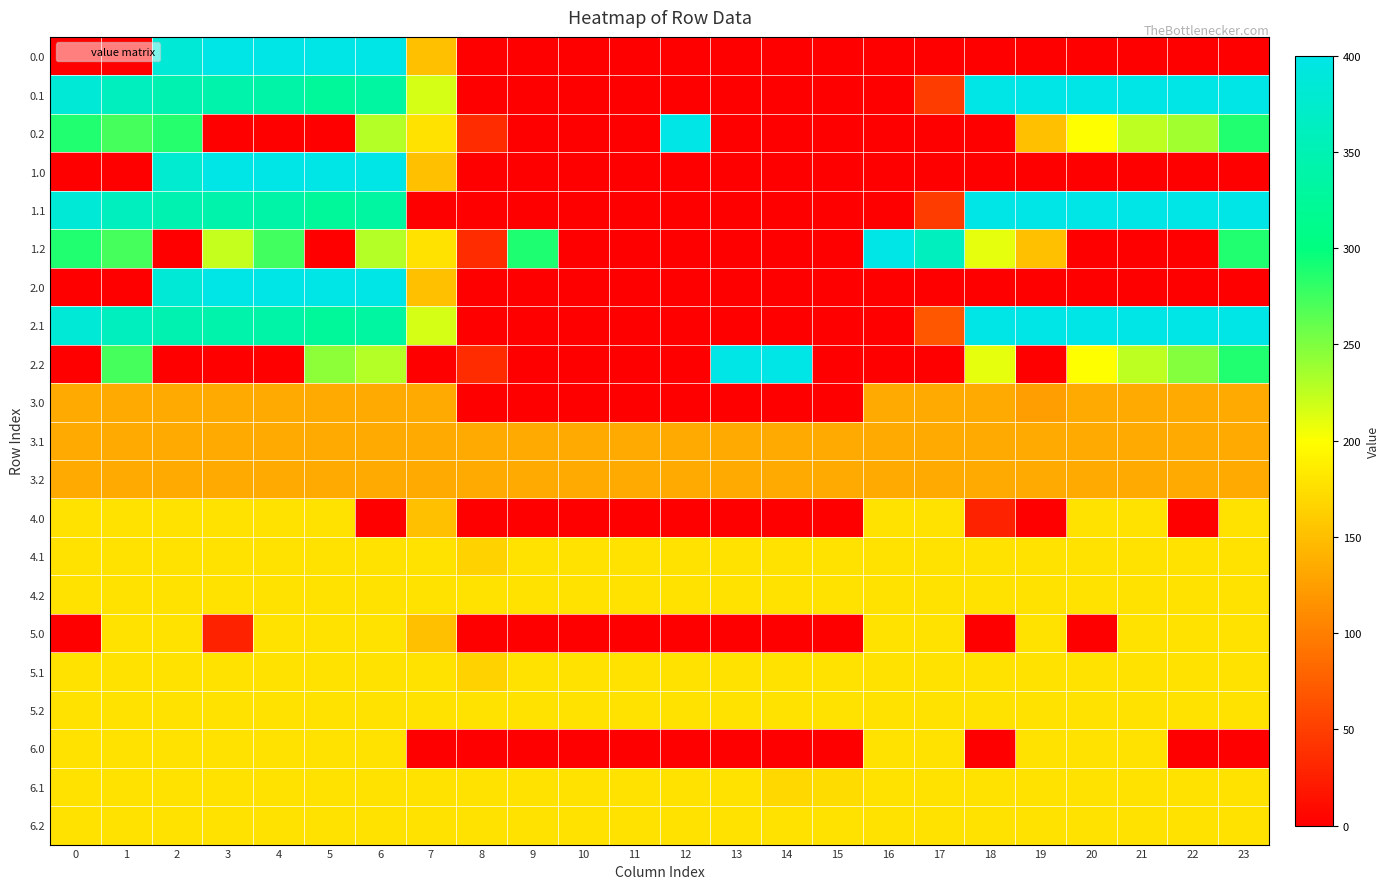

Reading left to right, extract all data points from this chart.

0.0: 0=0.0	1=0.0	2=384.8	3=400.0	4=400.0	5=400.0	6=400.0	7=150.1	8=0.0	9=0.0	10=0.0	11=0.0	12=0.0	13=0.0	14=0.0	15=0.0	16=0.0	17=0.0	18=0.0	19=0.0	20=0.0	21=0.0	22=0.0	23=0.0
0.1: 0=384.6	1=361.1	2=347.9	3=342.7	4=339.6	5=325.7	6=332.2	7=217.1	8=0.0	9=0.0	10=0.0	11=0.0	12=0.0	13=0.0	14=0.0	15=0.0	16=0.0	17=48.4	18=400.0	19=400.0	20=400.0	21=400.0	22=400.0	23=399.4
0.2: 0=287.1	1=272.7	2=285.5	3=0.0	4=0.0	5=0.0	6=228.8	7=176.6	8=35.3	9=0.0	10=0.0	11=0.0	12=400.0	13=0.0	14=0.0	15=0.0	16=0.0	17=0.0	18=0.0	19=151.0	20=199.2	21=226.4	22=236.9	23=287.5
1.0: 0=0.0	1=0.0	2=376.8	3=400.0	4=400.0	5=400.0	6=400.0	7=150.1	8=0.0	9=0.0	10=0.0	11=0.0	12=0.0	13=0.0	14=0.0	15=0.0	16=0.0	17=0.0	18=0.0	19=0.0	20=0.0	21=0.0	22=0.0	23=0.0
1.1: 0=384.6	1=361.1	2=347.9	3=342.7	4=339.6	5=325.7	6=332.2	7=0.0	8=0.0	9=0.0	10=0.0	11=0.0	12=0.0	13=0.0	14=0.0	15=0.0	16=0.0	17=48.4	18=400.0	19=400.0	20=400.0	21=400.0	22=400.0	23=399.4
1.2: 0=287.1	1=272.7	2=0.0	3=222.8	4=274.4	5=0.0	6=228.8	7=176.6	8=35.3	9=288.5	10=0.0	11=0.0	12=0.0	13=0.0	14=0.0	15=0.0	16=400.0	17=362.4	18=210.0	19=151.0	20=0.0	21=0.0	22=0.0	23=287.5
2.0: 0=0.0	1=0.0	2=384.8	3=400.0	4=400.0	5=400.0	6=400.0	7=150.1	8=0.0	9=0.0	10=0.0	11=0.0	12=0.0	13=0.0	14=0.0	15=0.0	16=0.0	17=0.0	18=0.0	19=0.0	20=0.0	21=0.0	22=0.0	23=0.0
2.1: 0=384.6	1=361.1	2=347.9	3=342.7	4=339.6	5=325.7	6=332.2	7=217.1	8=0.0	9=0.0	10=0.0	11=0.0	12=0.0	13=0.0	14=0.0	15=0.0	16=0.0	17=68.5	18=400.0	19=400.0	20=400.0	21=400.0	22=400.0	23=399.4
2.2: 0=0.0	1=272.7	2=0.0	3=0.0	4=0.0	5=245.0	6=228.8	7=0.0	8=35.3	9=0.0	10=0.0	11=0.0	12=0.0	13=400.0	14=399.1	15=0.0	16=0.0	17=0.0	18=210.0	19=0.0	20=199.2	21=226.4	22=247.4	23=287.5
3.0: 0=134.0	1=134.0	2=134.0	3=134.0	4=134.0	5=134.0	6=134.0	7=134.0	8=0.0	9=0.0	10=0.0	11=0.0	12=0.0	13=0.0	14=0.0	15=0.0	16=134.0	17=134.0	18=134.0	19=124.9	20=134.0	21=134.0	22=134.0	23=134.0
3.1: 0=134.0	1=134.0	2=134.0	3=134.0	4=134.0	5=134.0	6=134.0	7=134.0	8=134.0	9=134.0	10=134.0	11=134.0	12=134.0	13=134.0	14=134.0	15=134.0	16=134.0	17=134.0	18=134.0	19=134.0	20=134.0	21=134.0	22=134.0	23=134.0
3.2: 0=134.0	1=134.0	2=134.0	3=134.0	4=134.0	5=134.0	6=134.0	7=134.0	8=134.0	9=134.0	10=134.0	11=134.0	12=134.0	13=134.0	14=134.0	15=134.0	16=134.0	17=134.0	18=134.0	19=134.0	20=134.0	21=134.0	22=134.0	23=134.0
4.0: 0=178.0	1=178.0	2=178.0	3=178.0	4=178.0	5=178.0	6=0.0	7=150.1	8=0.0	9=0.0	10=0.0	11=0.0	12=0.0	13=0.0	14=0.0	15=0.0	16=178.0	17=178.0	18=26.8	19=0.0	20=178.0	21=178.0	22=0.0	23=178.0
4.1: 0=178.0	1=178.0	2=178.0	3=178.0	4=178.0	5=178.0	6=178.0	7=178.0	8=164.1	9=178.0	10=178.0	11=178.0	12=178.0	13=178.0	14=178.0	15=178.0	16=178.0	17=178.0	18=178.0	19=178.0	20=178.0	21=178.0	22=178.0	23=178.0
4.2: 0=178.0	1=178.0	2=178.0	3=178.0	4=178.0	5=178.0	6=178.0	7=178.0	8=178.0	9=178.0	10=178.0	11=178.0	12=178.0	13=178.0	14=178.0	15=178.0	16=178.0	17=178.0	18=178.0	19=178.0	20=178.0	21=178.0	22=178.0	23=178.0
5.0: 0=0.0	1=178.0	2=178.0	3=26.8	4=178.0	5=178.0	6=178.0	7=150.1	8=0.0	9=0.0	10=0.0	11=0.0	12=0.0	13=0.0	14=0.0	15=0.0	16=178.0	17=178.0	18=0.0	19=178.0	20=0.0	21=178.0	22=178.0	23=178.0
5.1: 0=178.0	1=178.0	2=178.0	3=178.0	4=178.0	5=178.0	6=178.0	7=178.0	8=164.1	9=178.0	10=178.0	11=178.0	12=178.0	13=178.0	14=178.0	15=178.0	16=178.0	17=178.0	18=178.0	19=178.0	20=178.0	21=178.0	22=178.0	23=178.0
5.2: 0=178.0	1=178.0	2=178.0	3=178.0	4=178.0	5=178.0	6=178.0	7=178.0	8=178.0	9=178.0	10=178.0	11=178.0	12=178.0	13=178.0	14=178.0	15=178.0	16=178.0	17=178.0	18=178.0	19=178.0	20=178.0	21=178.0	22=178.0	23=178.0
6.0: 0=178.0	1=178.0	2=178.0	3=178.0	4=176.9	5=178.0	6=178.0	7=0.0	8=0.0	9=0.0	10=0.0	11=0.0	12=0.0	13=0.0	14=0.0	15=0.0	16=178.0	17=178.0	18=0.0	19=178.0	20=178.0	21=178.0	22=0.0	23=0.0
6.1: 0=178.0	1=178.0	2=178.0	3=178.0	4=178.0	5=178.0	6=178.0	7=178.0	8=178.0	9=178.0	10=178.0	11=178.0	12=178.0	13=178.0	14=169.0	15=173.1	16=178.0	17=178.0	18=178.0	19=178.0	20=178.0	21=178.0	22=178.0	23=178.0
6.2: 0=178.0	1=178.0	2=178.0	3=178.0	4=178.0	5=178.0	6=178.0	7=178.0	8=178.0	9=178.0	10=178.0	11=178.0	12=178.0	13=178.0	14=178.0	15=178.0	16=178.0	17=178.0	18=178.0	19=178.0	20=178.0	21=178.0	22=178.0	23=178.0